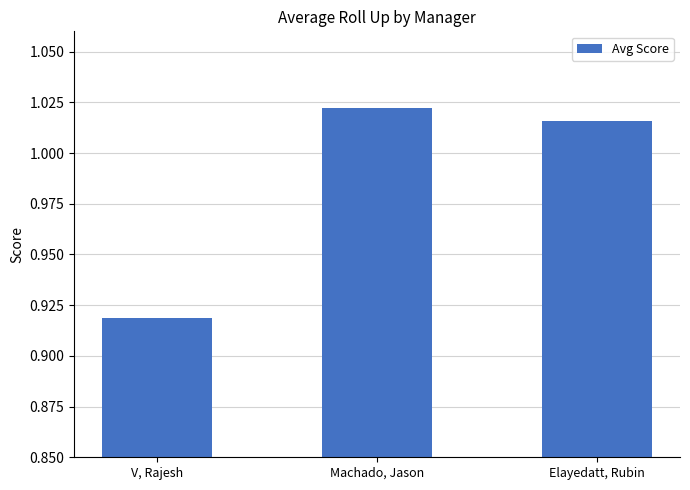

What is the change in value from V, Rajesh to Machado, Jason?

+0.1